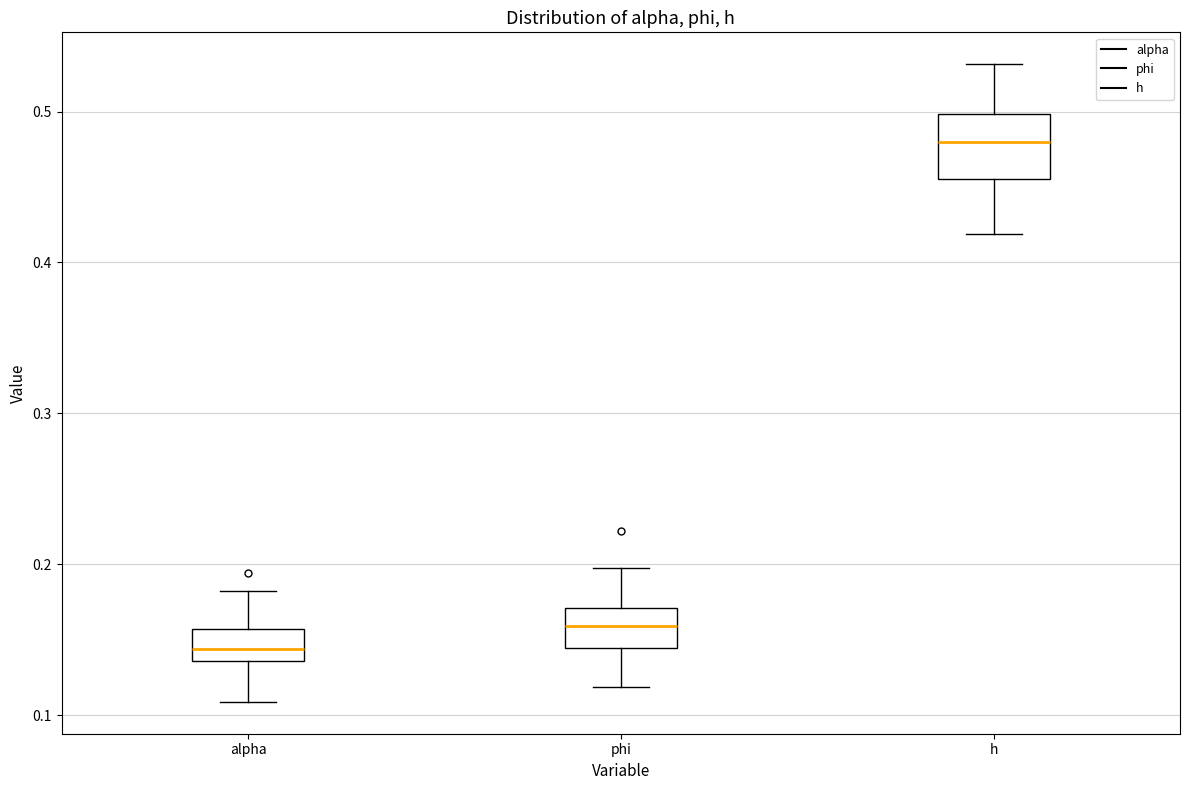

Comparing the boxes themselves (not the whiskers), which one is the tallest?

h